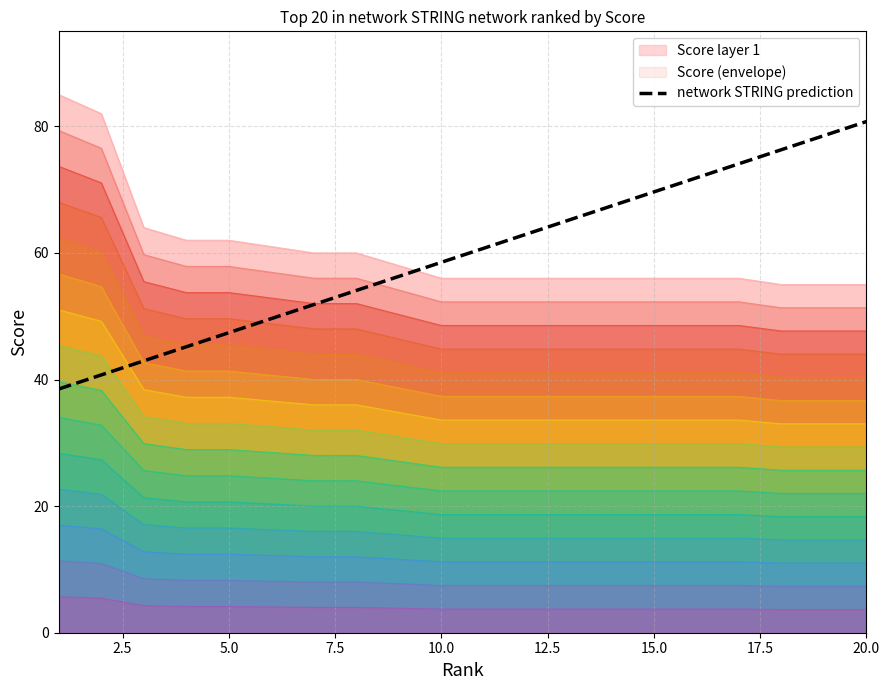

What is the maximum value for network STRING prediction?

80.8